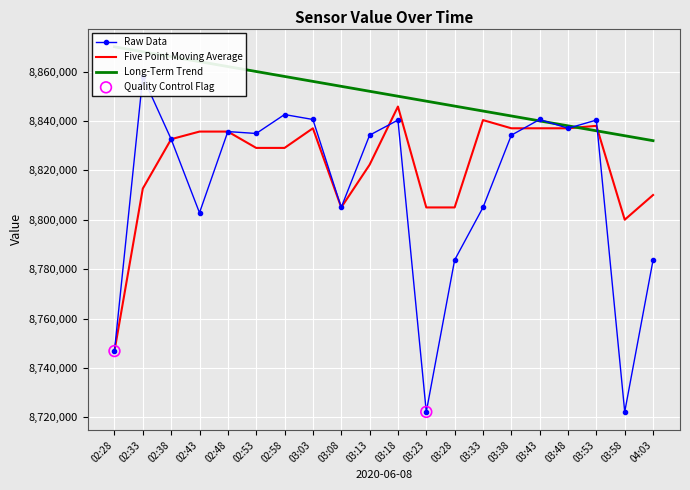

Which series contains the highest Y value?

Long-Term Trend